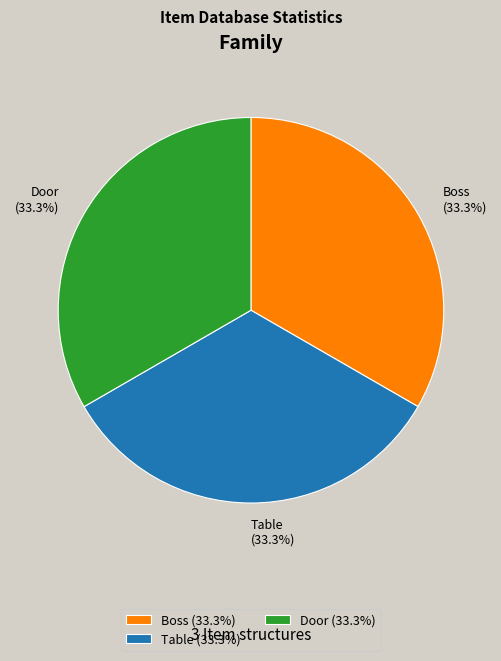

How many segments does this pie chart have?

3